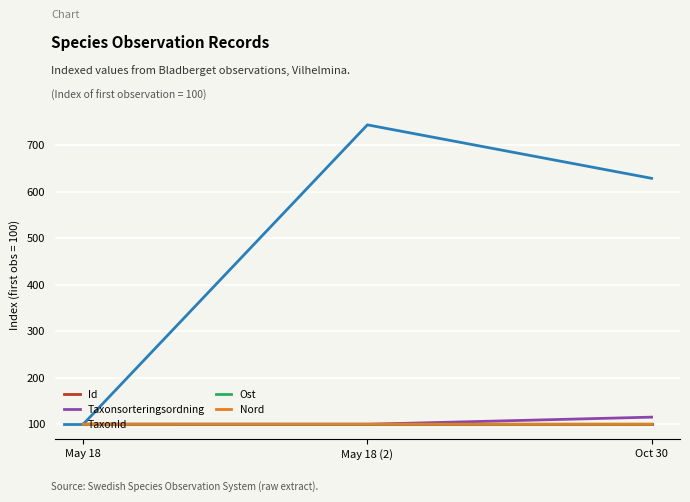

How many lines are shown in the chart?

5